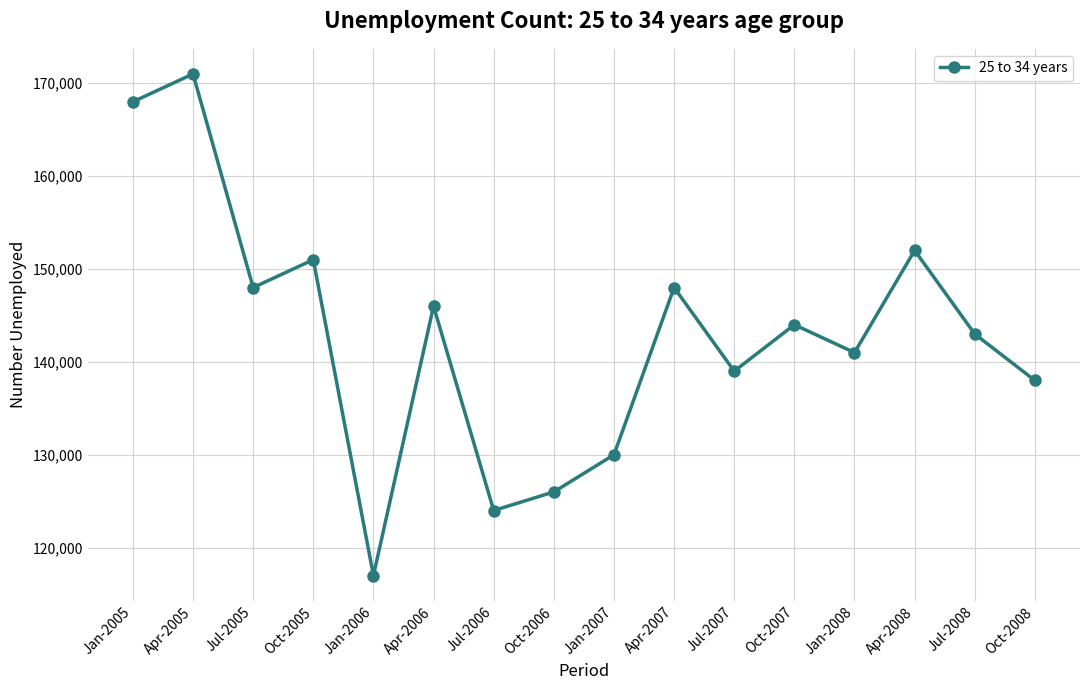

What is the smallest value displayed?

117000